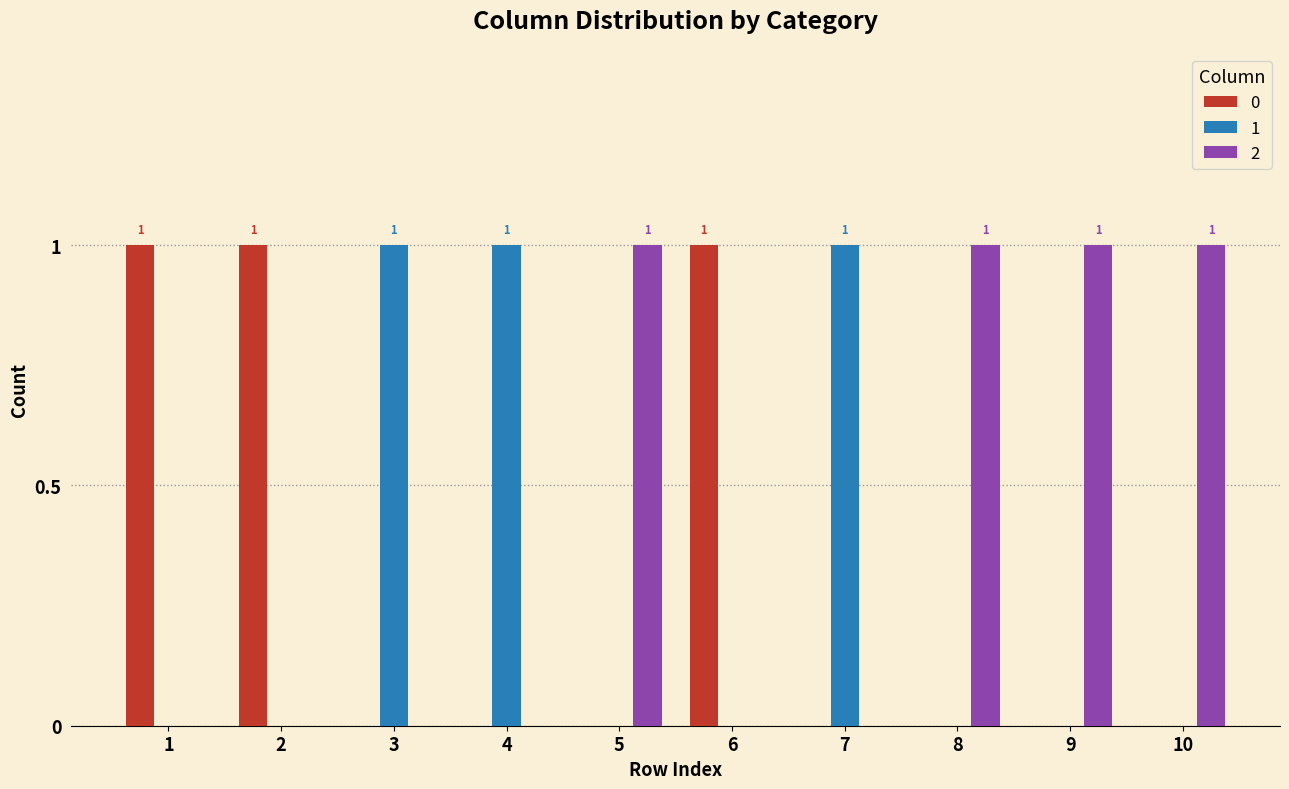

Is it true that 0 equals 1 at 2?

True